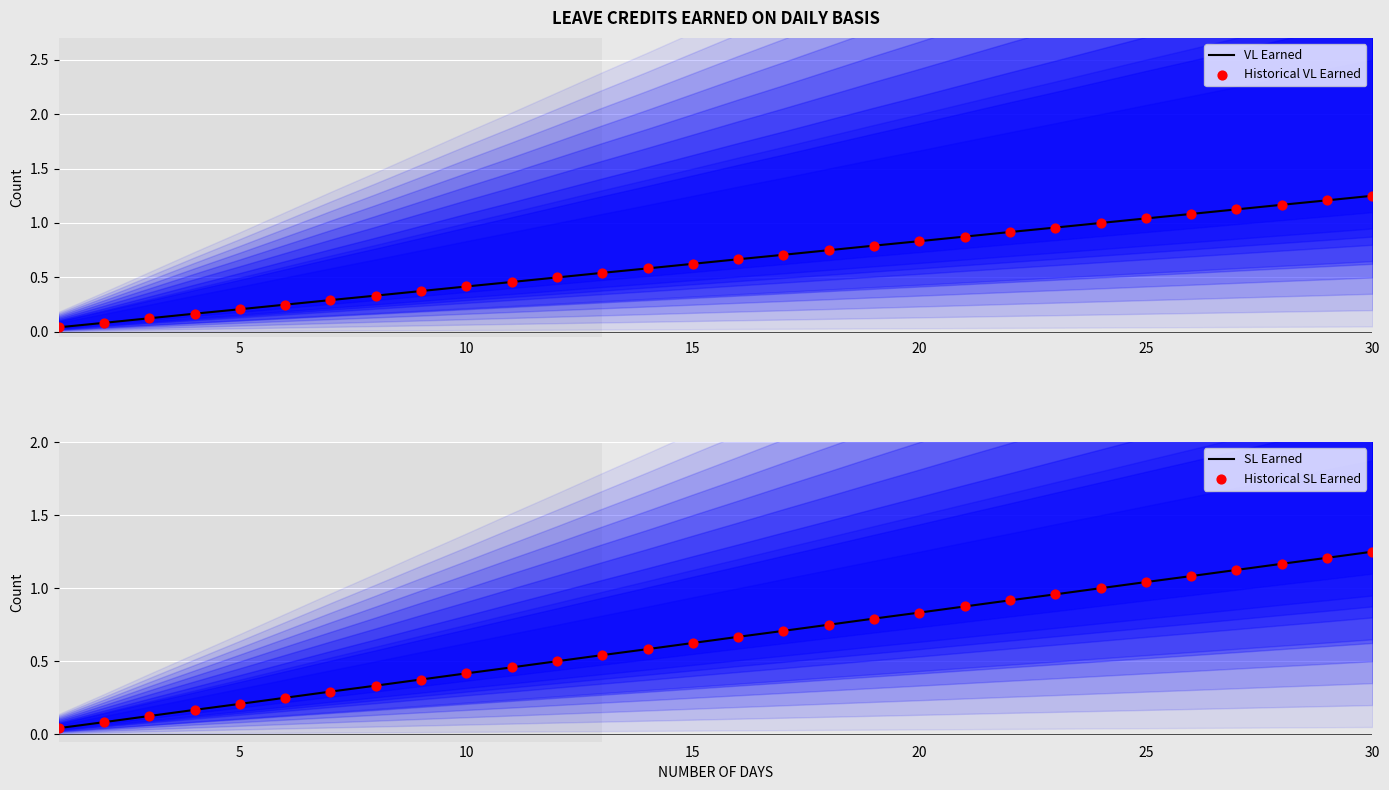

Which series has the largest total across all categories?

VL Earned